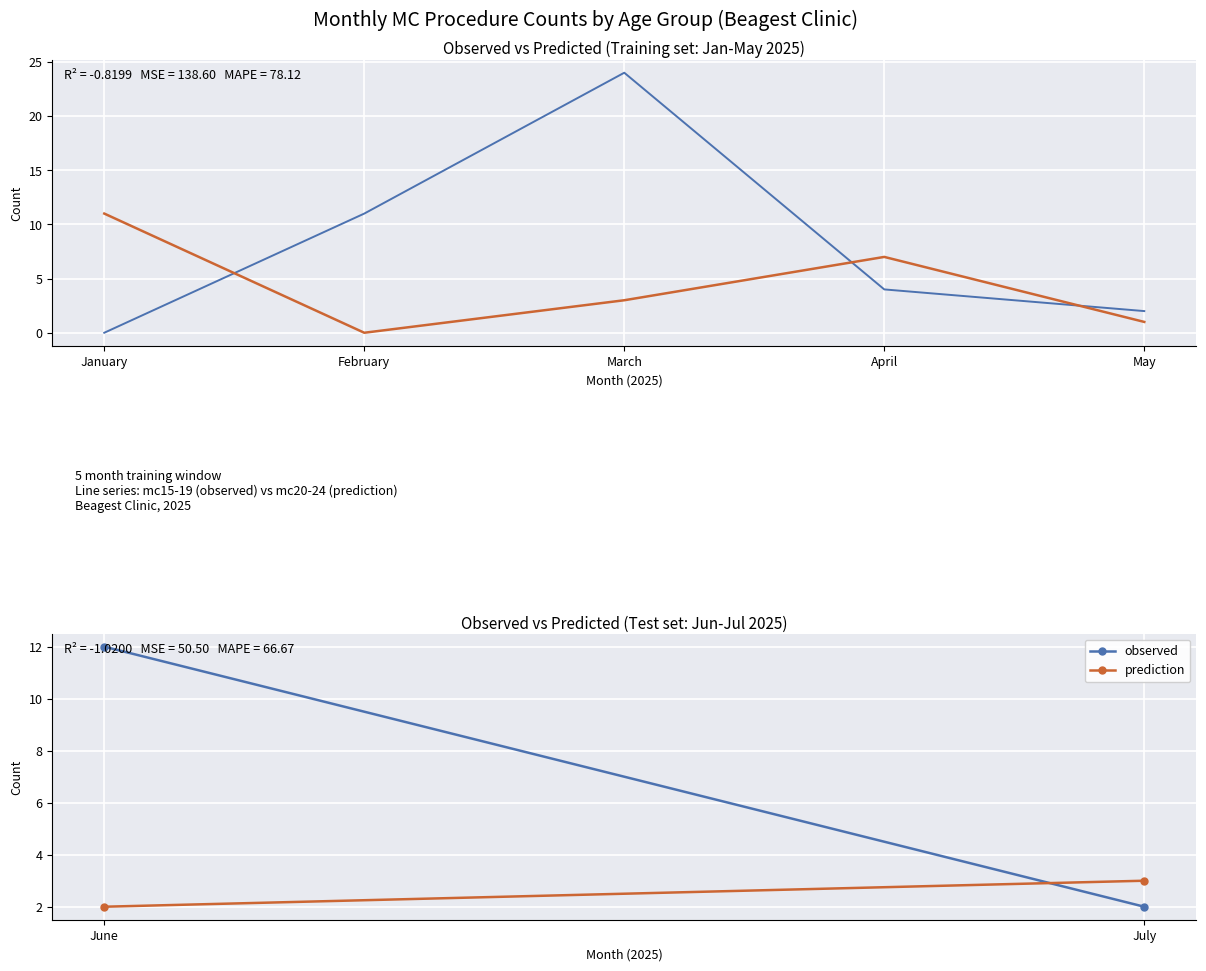

What is the difference between the highest and lowest values at February?

11